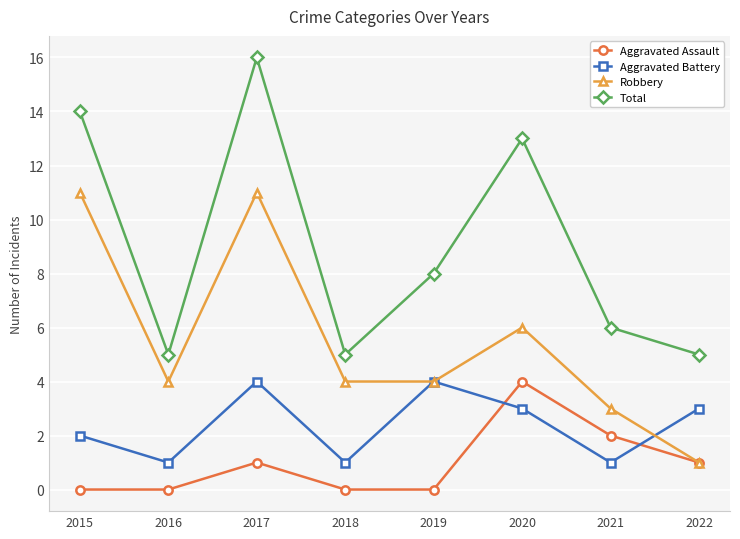

Reading left to right, what are all the values shown in this chart?

Aggravated Assault: 0	0	1	0	0	4	2	1
Aggravated Battery: 2	1	4	1	4	3	1	3
Robbery: 11	4	11	4	4	6	3	1
Total: 14	5	16	5	8	13	6	5